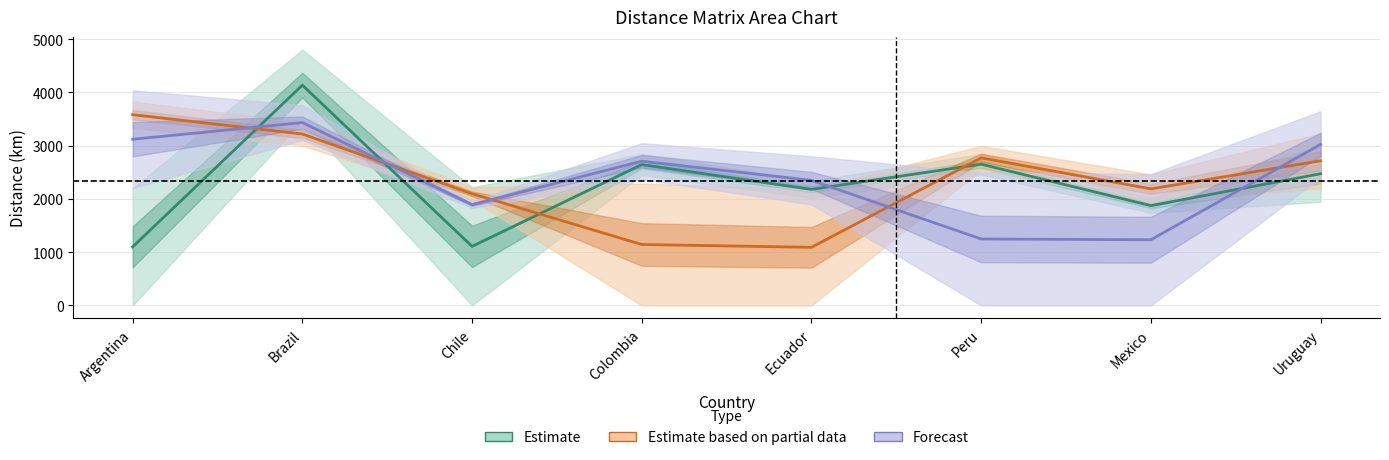

What is the difference between the highest and lowest values at Mexico?

955.3